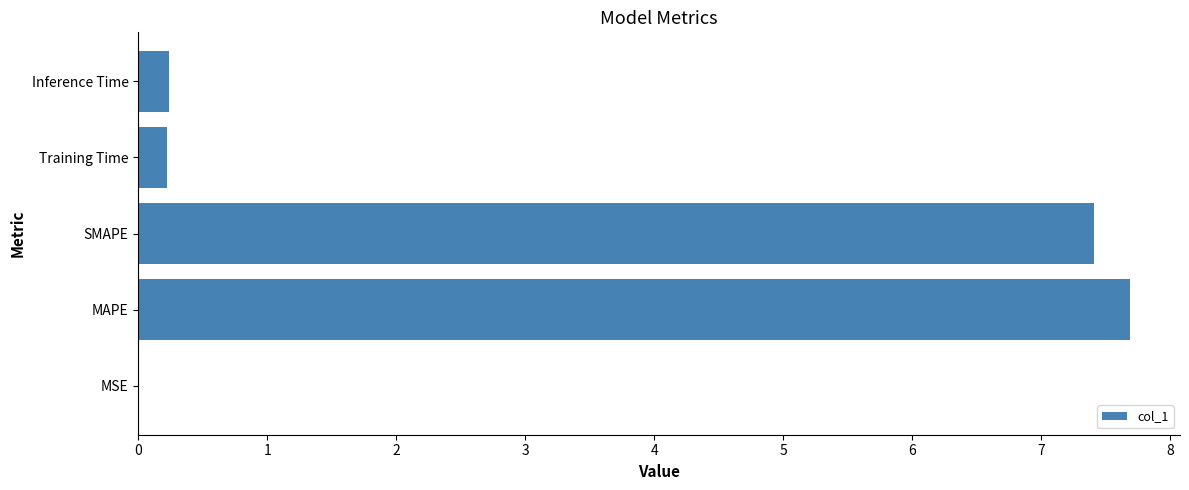

The value at MAPE is 7.7. True or false?

True